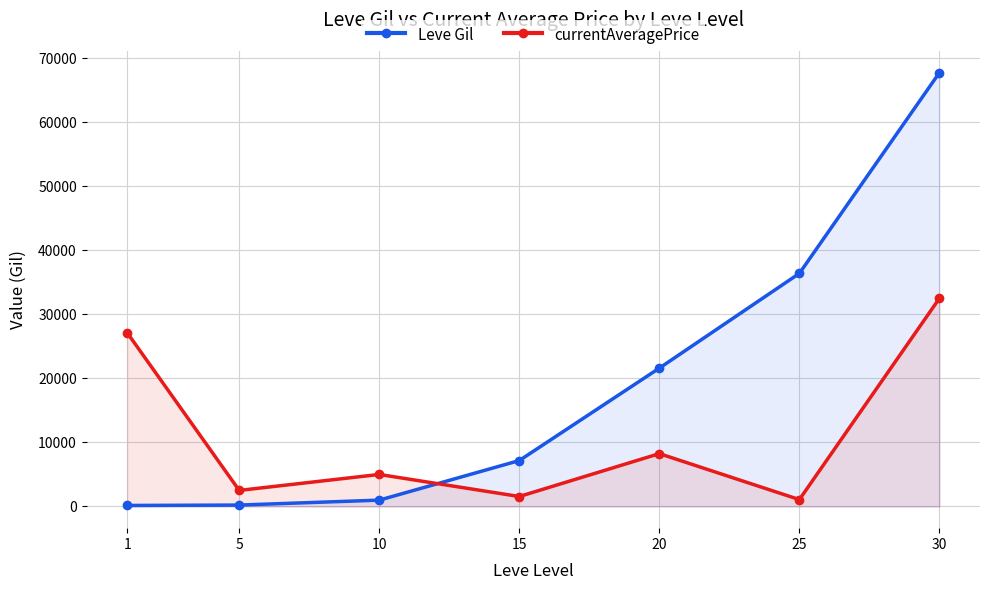

Between 5 and 20, which is larger?

20